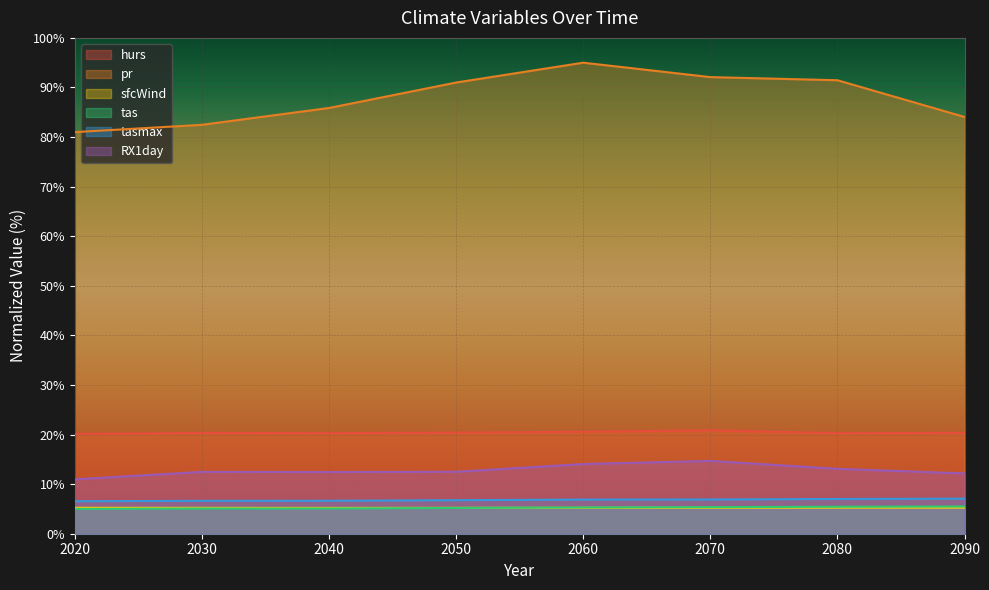

How many values in the pr series exceed 90?

4